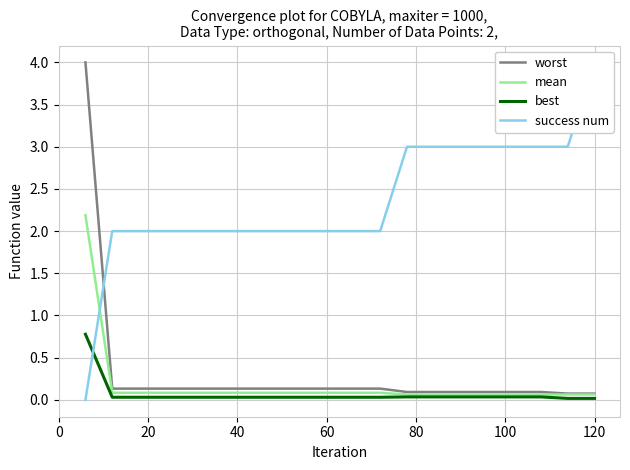

Is it true that best equals 0.0 at 120?

True